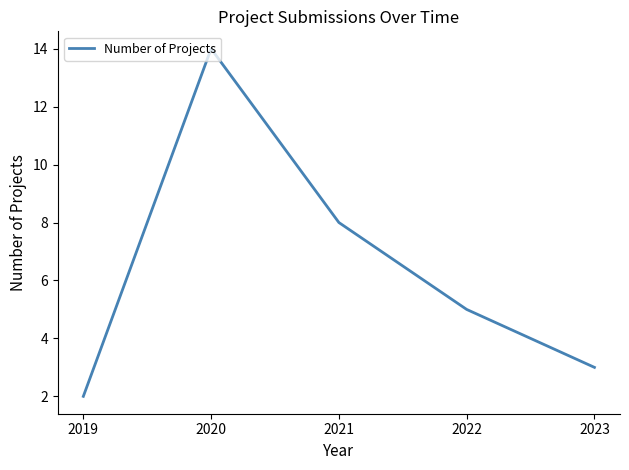

How many values are below 5?

2